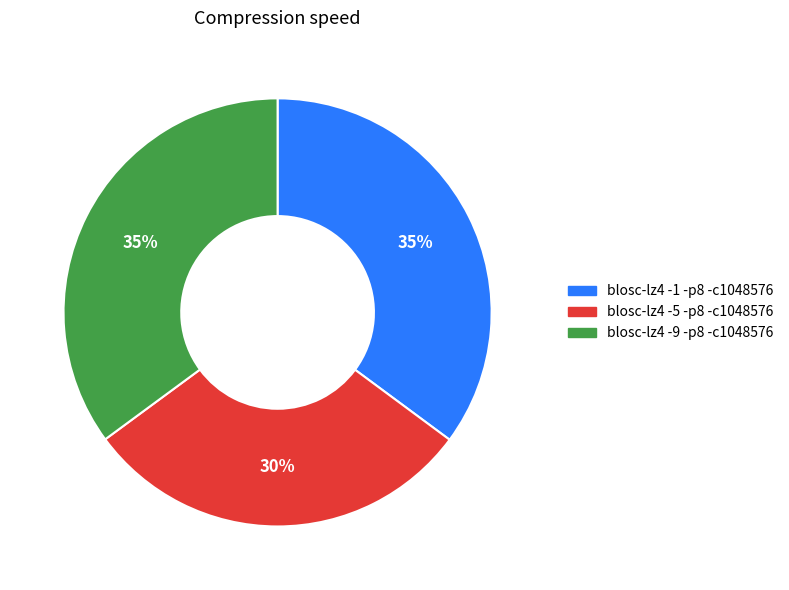

To the nearest percent, what percentage of the pie is blosc-lz4 -1 -p8 -c1048576?

35%